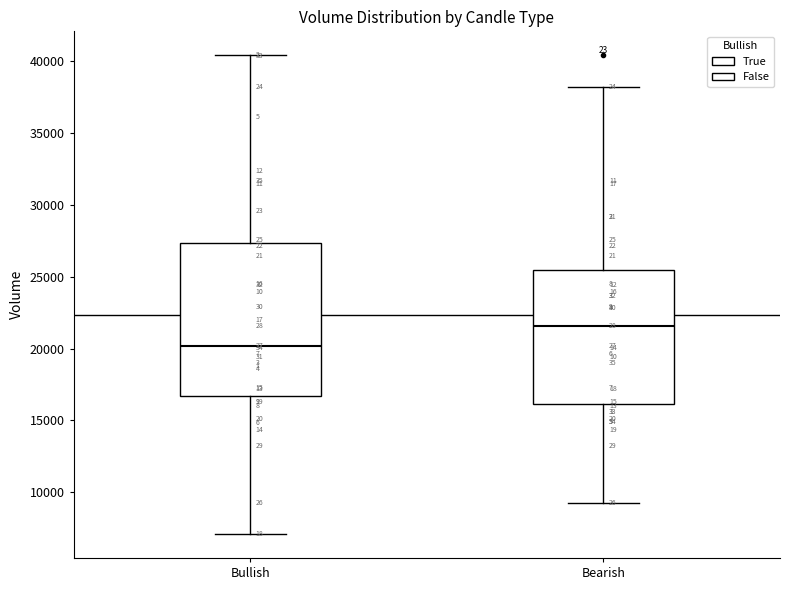

Where is the lower edge of the box for Bearish on the y-axis? The values are not printed on the chart, so give them approximately, as read against the axis.

16000